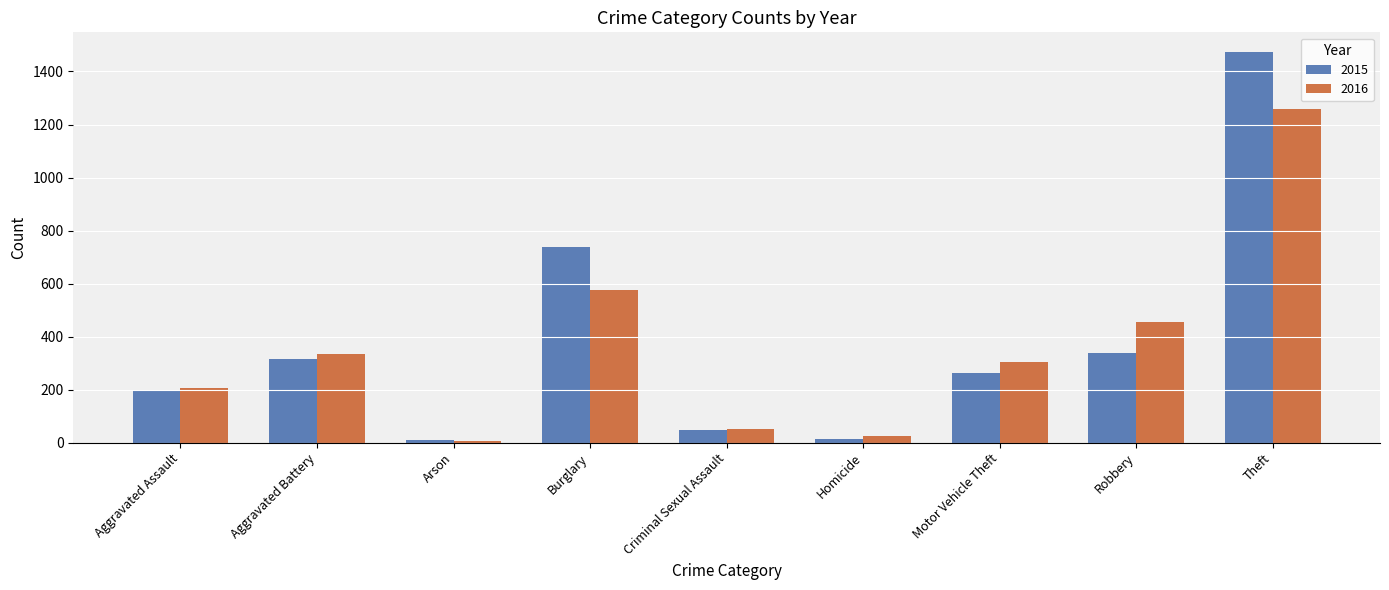

Between Burglary and Criminal Sexual Assault, which series saw the biggest shift?

2015